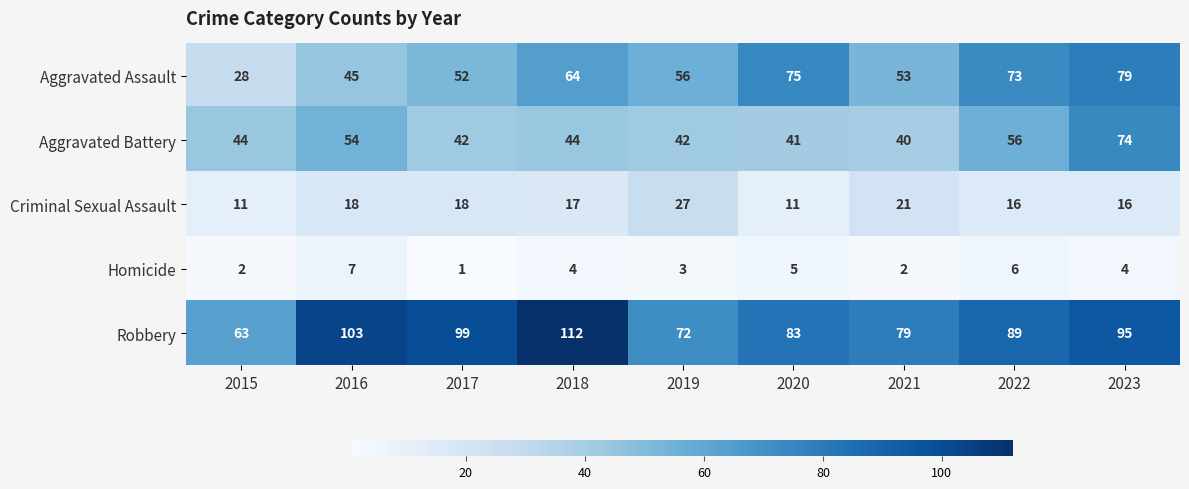

The value of Robbery at 2021 is 79. True or false?

True